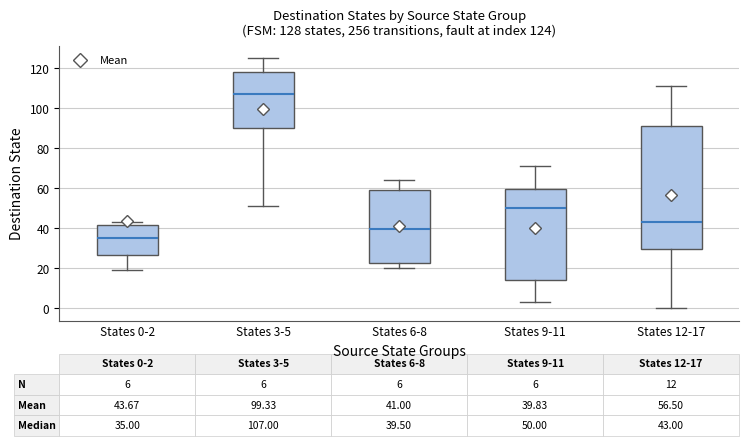

Which box is the tallest, from its lower edge to its upper edge?

States 12-17